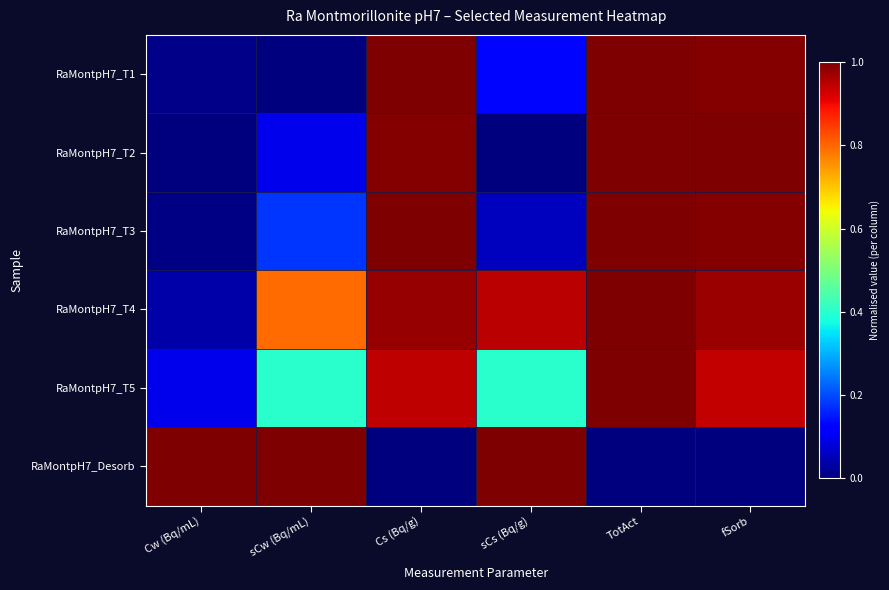

At which category does the chart reach its peak across all series?

Cs (Bq/g)